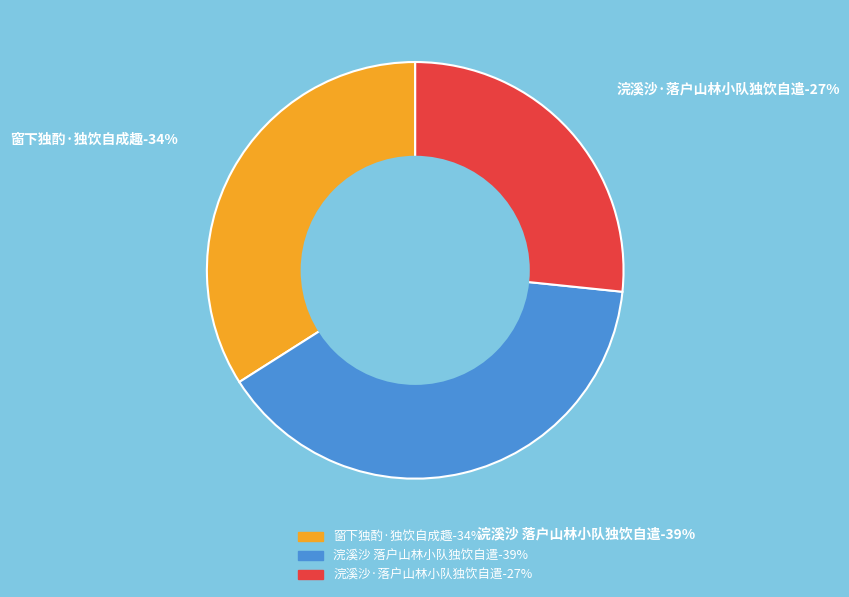

What portion of the pie excludes 浣溪沙 落户山林小队独饮自遣?

60.6%